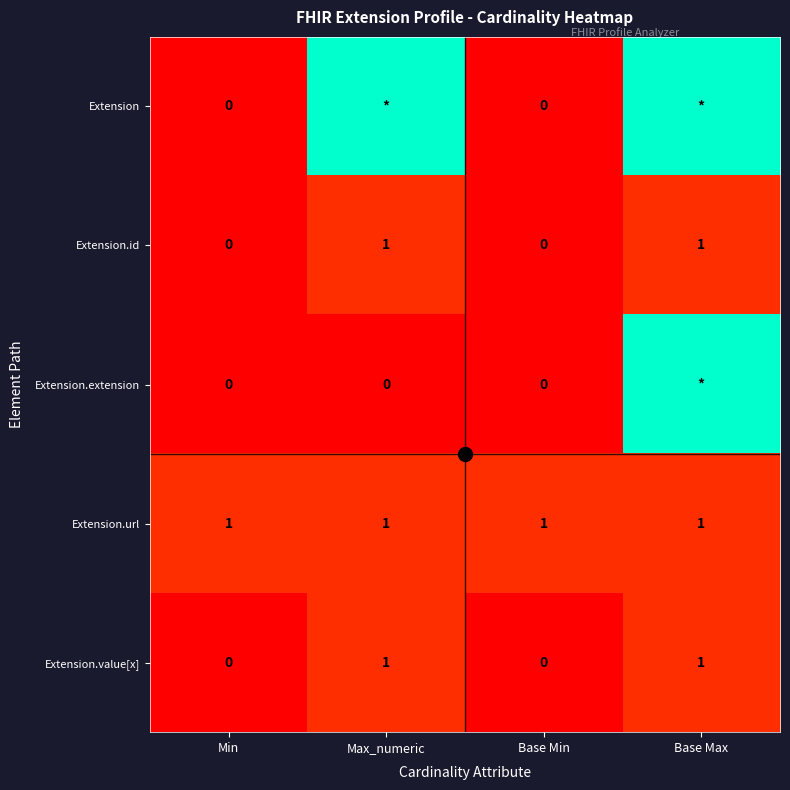

What value does the Extension.url series have at Max_numeric?

1